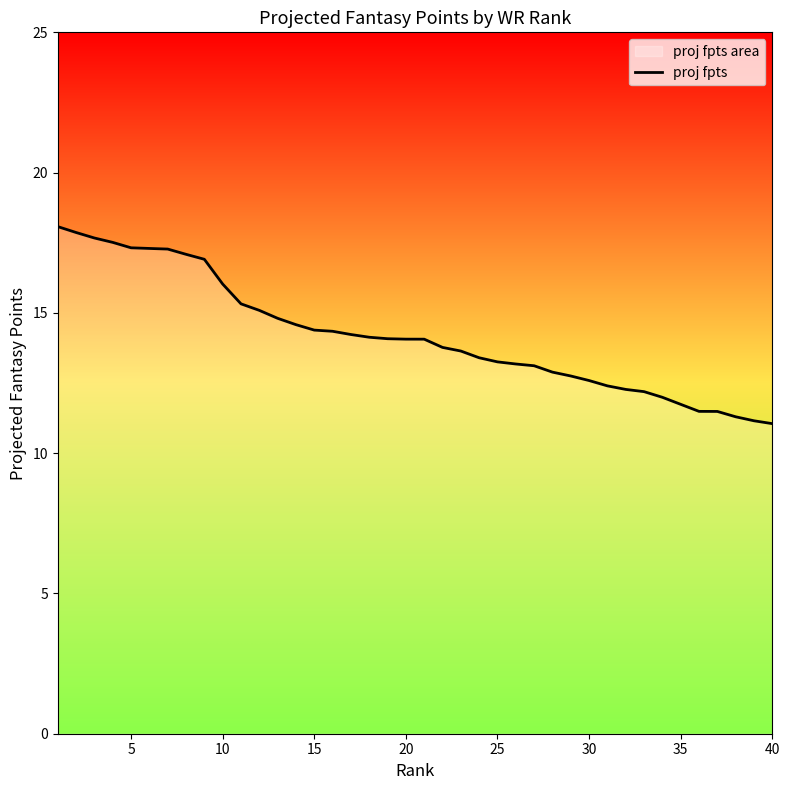

What is the minimum value shown in the chart?

11.1